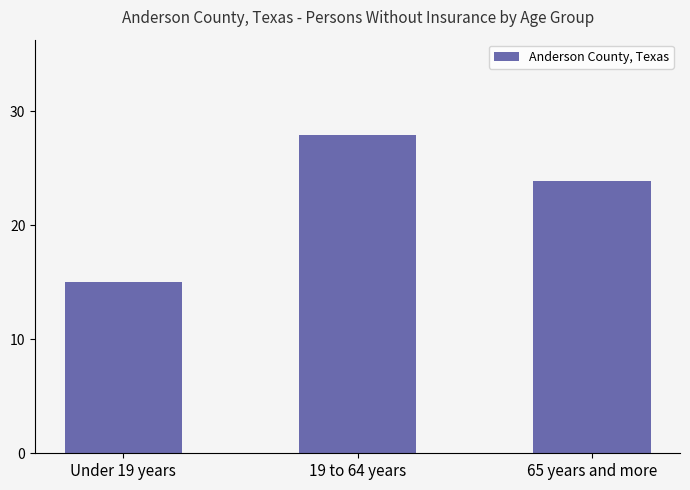

Reading left to right, list all the values displayed in this chart.

15.0	27.9	23.9